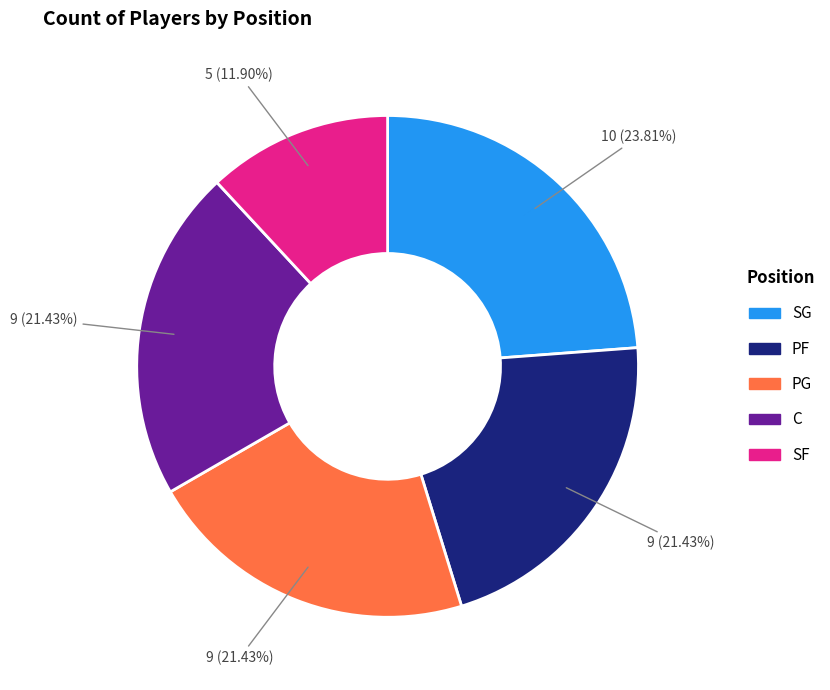

To the nearest percent, what is the difference between the largest and smallest slice percentages?

12%